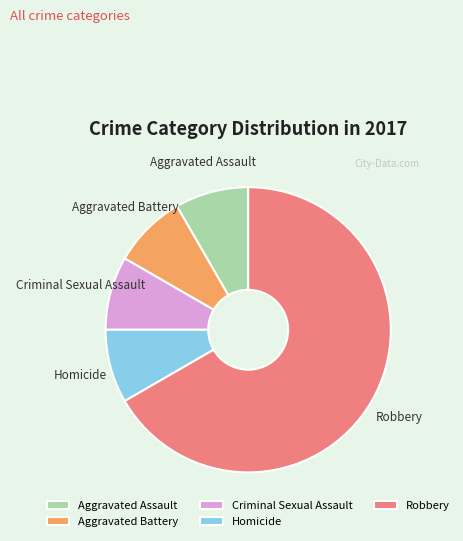

Is it true that Aggravated Assault is 21% of the pie?

False